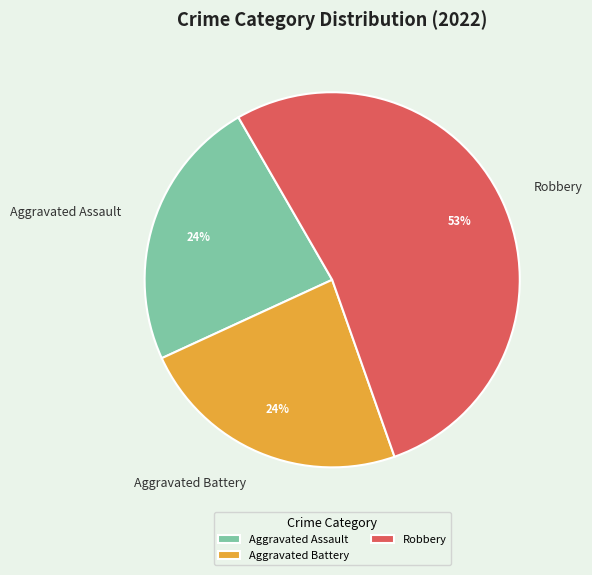

To the nearest percent, what is the average slice percentage?

33%